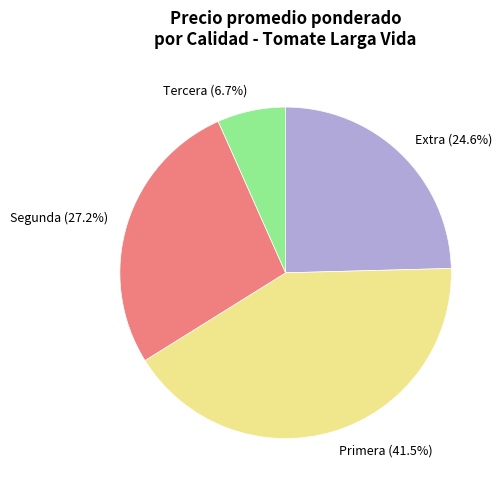

What percentage do Segunda (27.2%) and Tercera (6.7%) together represent?

33.9%